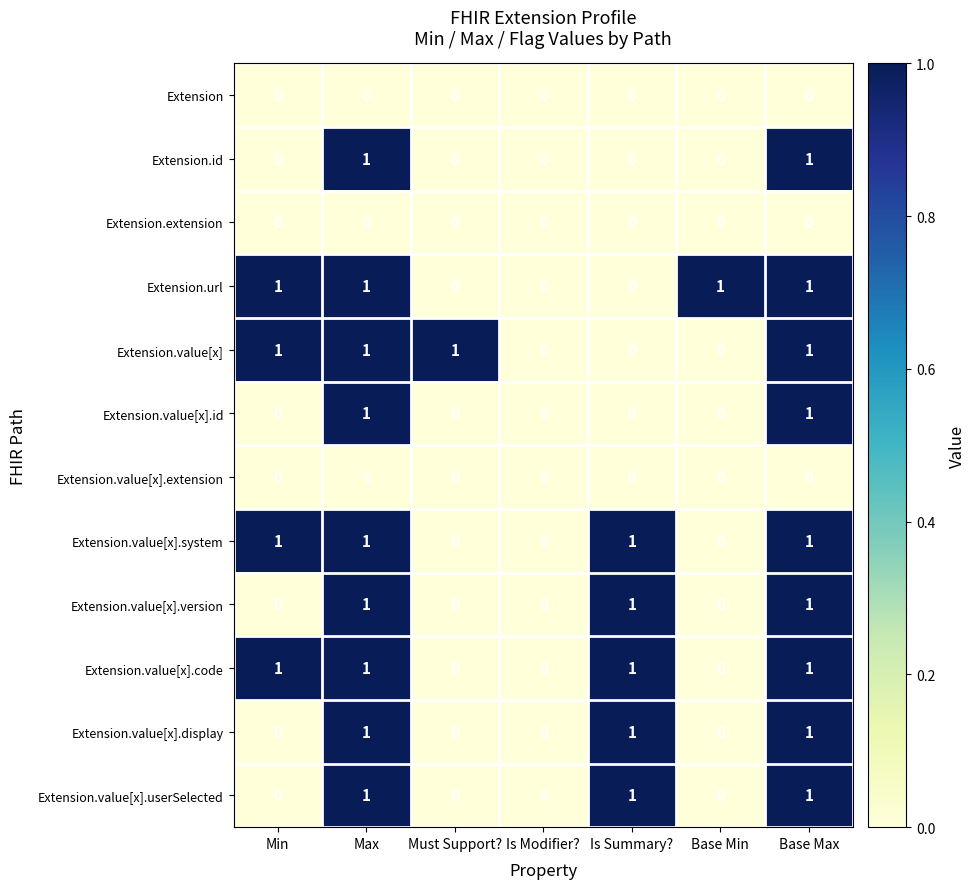

The Extension.value[x].code series shows 1 at Is Summary?. True or false?

True